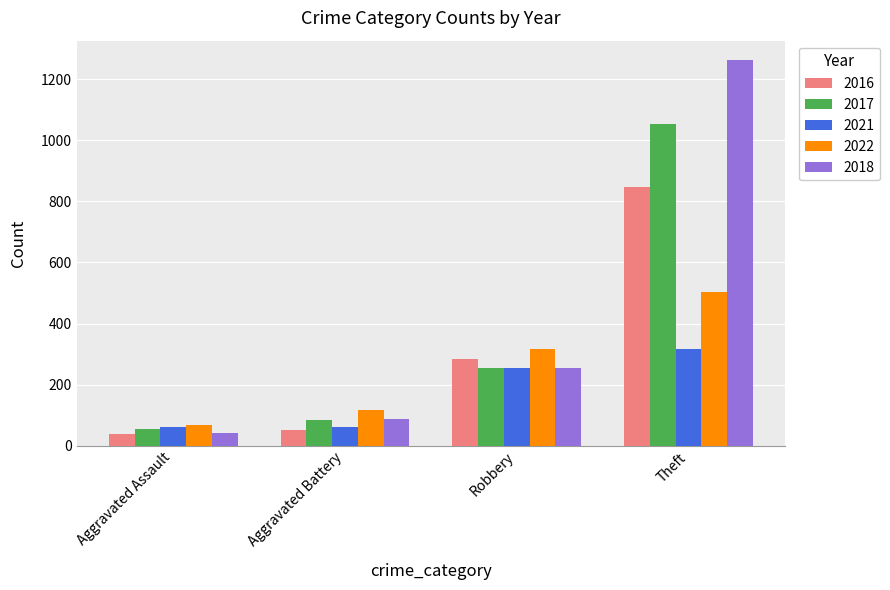

At which label is 2018 closest to 652?

Robbery